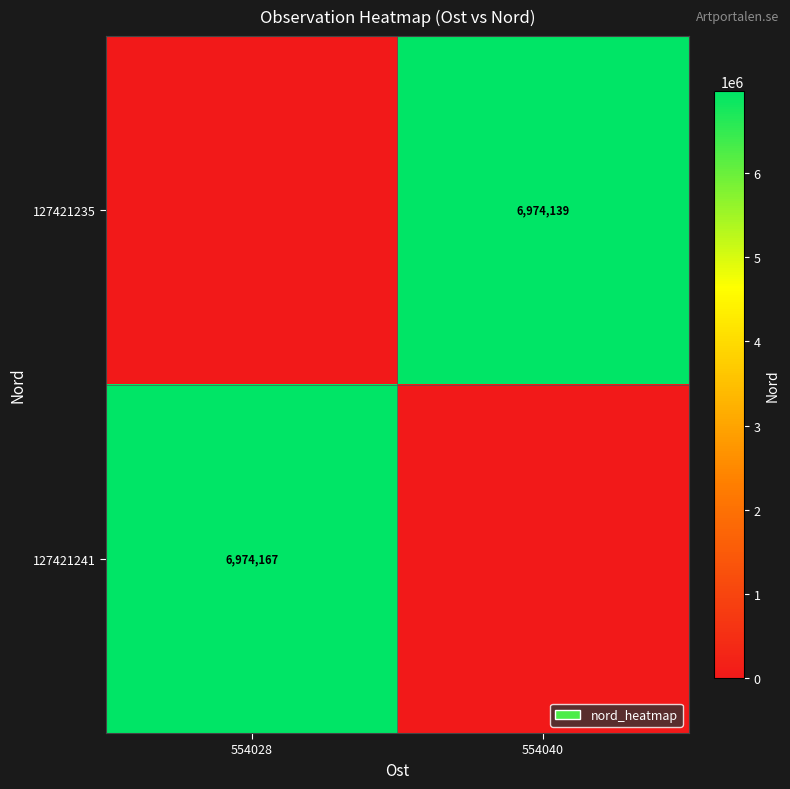

True or false: 127421235 has a value of 10155145 at 554040.

False